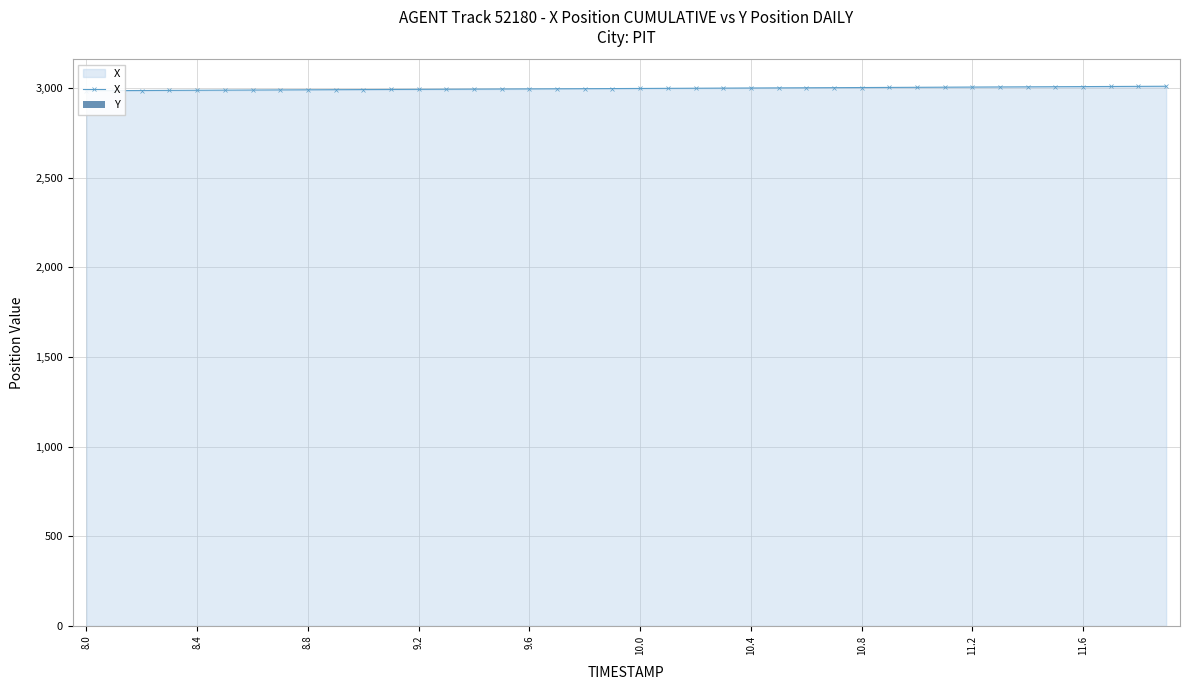

What are all the series names shown in the legend?

X, Y